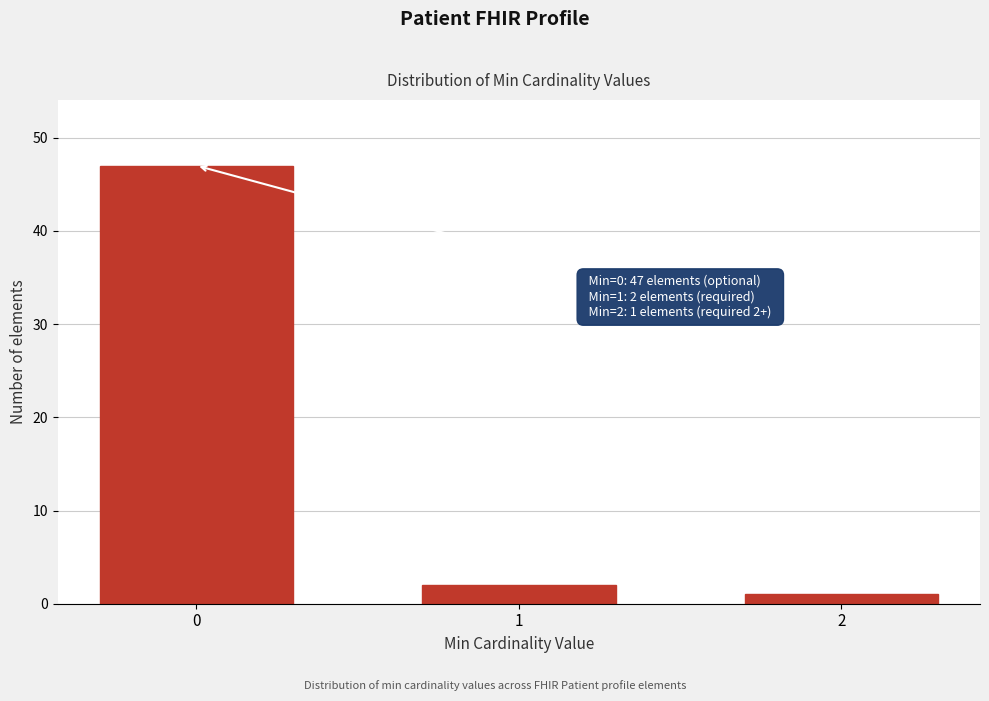

Reading right to left, list all the values displayed in this chart.

2=1	1=2	0=47